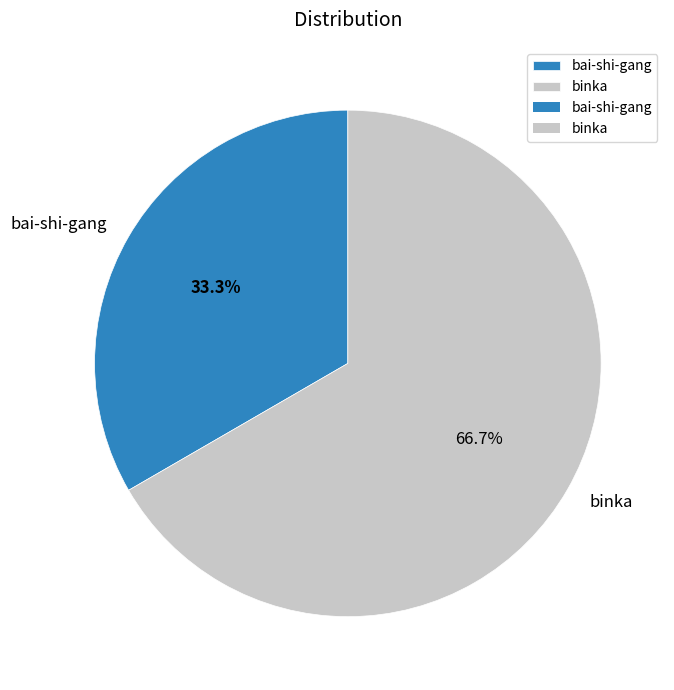

To the nearest percent, what portion does bai-shi-gang represent?

33%